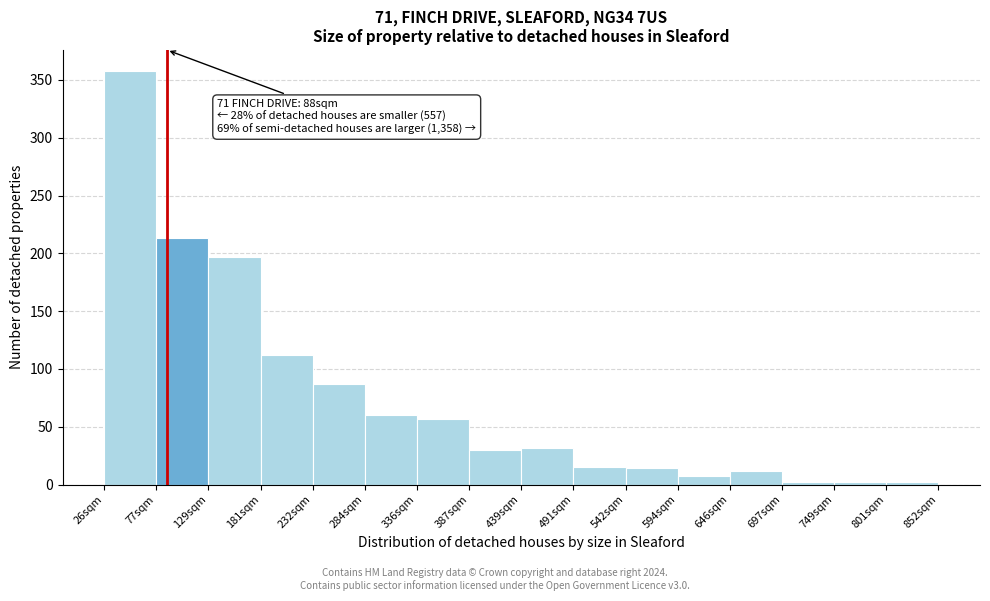

Over which range of the x-axis is the bar tallest?

30 to 80